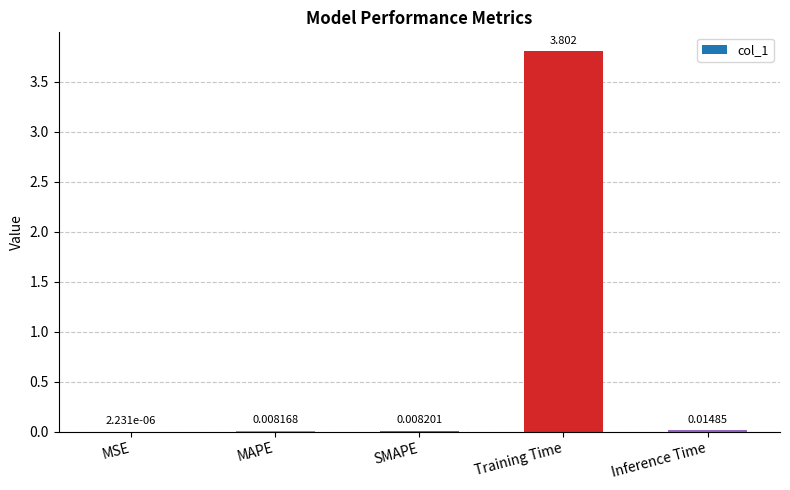

At which label is the value closest to 1?

Inference Time